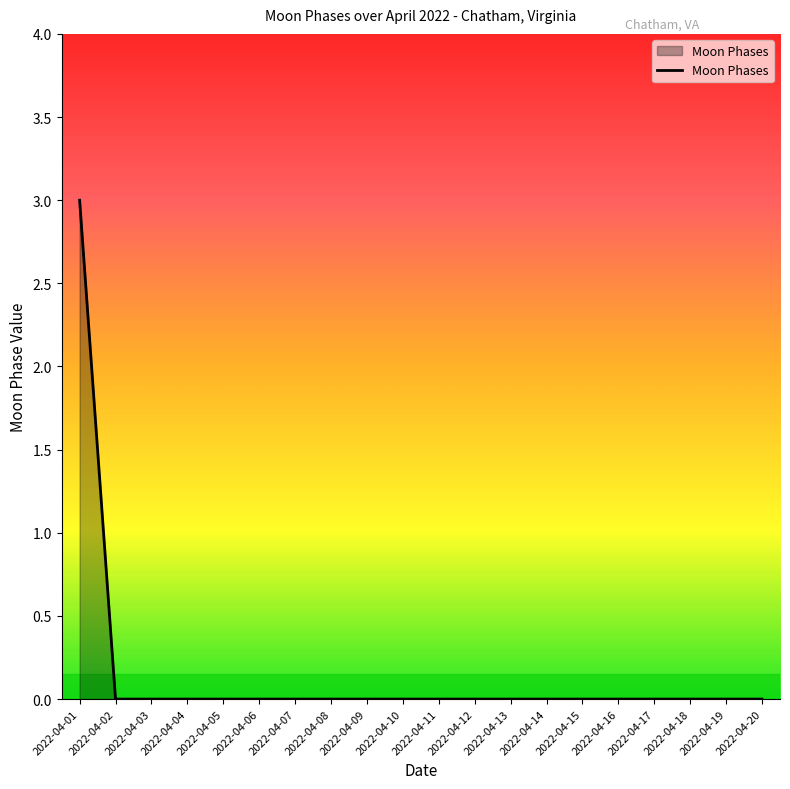

Reading left to right, transcribe all the data shown in this chart.

2022-04-01=3	2022-04-02=0	2022-04-03=0	2022-04-04=0	2022-04-05=0	2022-04-06=0	2022-04-07=0	2022-04-08=0	2022-04-09=0	2022-04-10=0	2022-04-11=0	2022-04-12=0	2022-04-13=0	2022-04-14=0	2022-04-15=0	2022-04-16=0	2022-04-17=0	2022-04-18=0	2022-04-19=0	2022-04-20=0